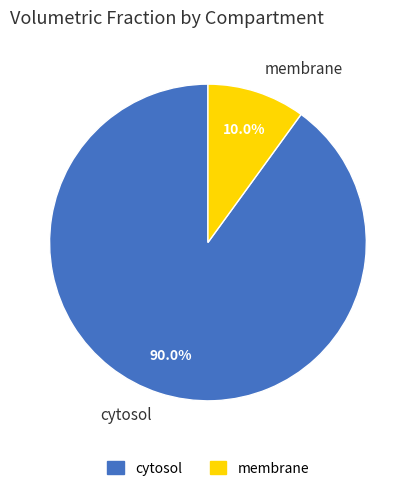

Does cytosol represent more than half of the total?

Yes